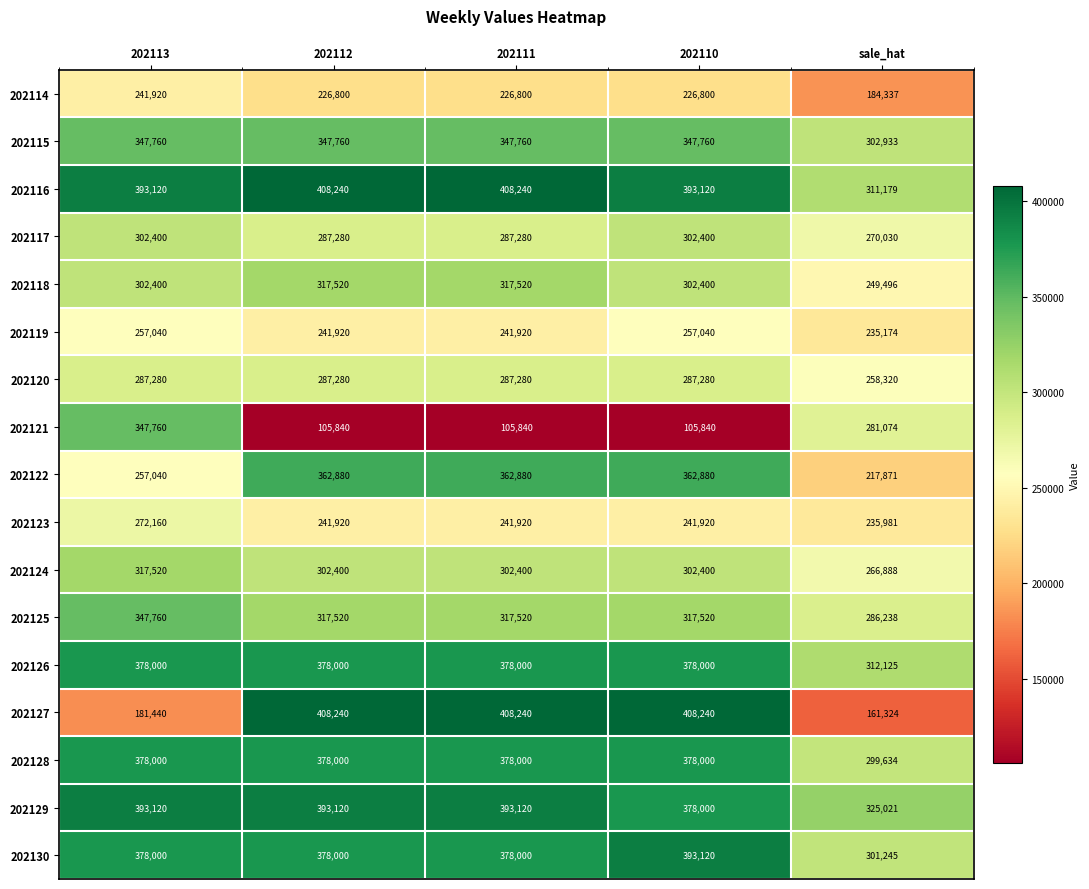

Which category has the highest value in the 202130 series?

202110